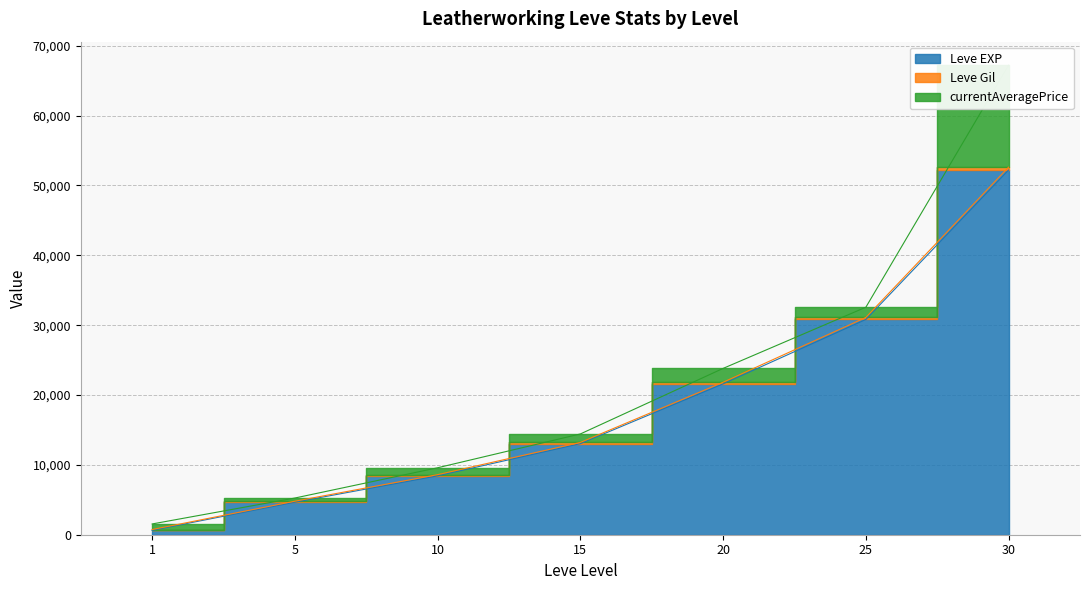

What is the minimum value for Leve Gil?

742